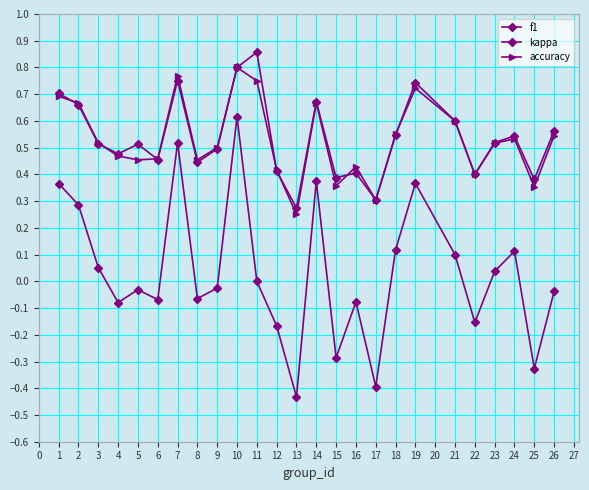

How many distinct data groups are displayed?

3